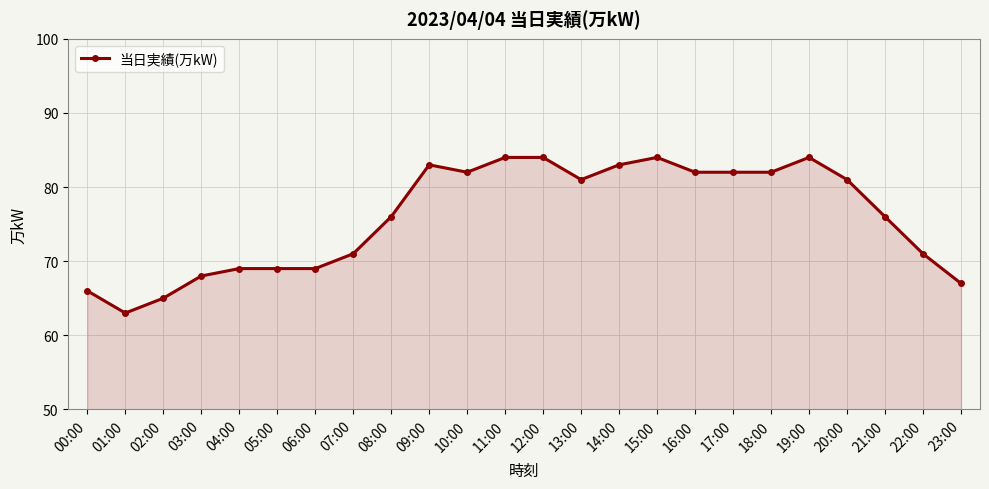

True or false: there are more than 1 points higher than both neighbors.

True